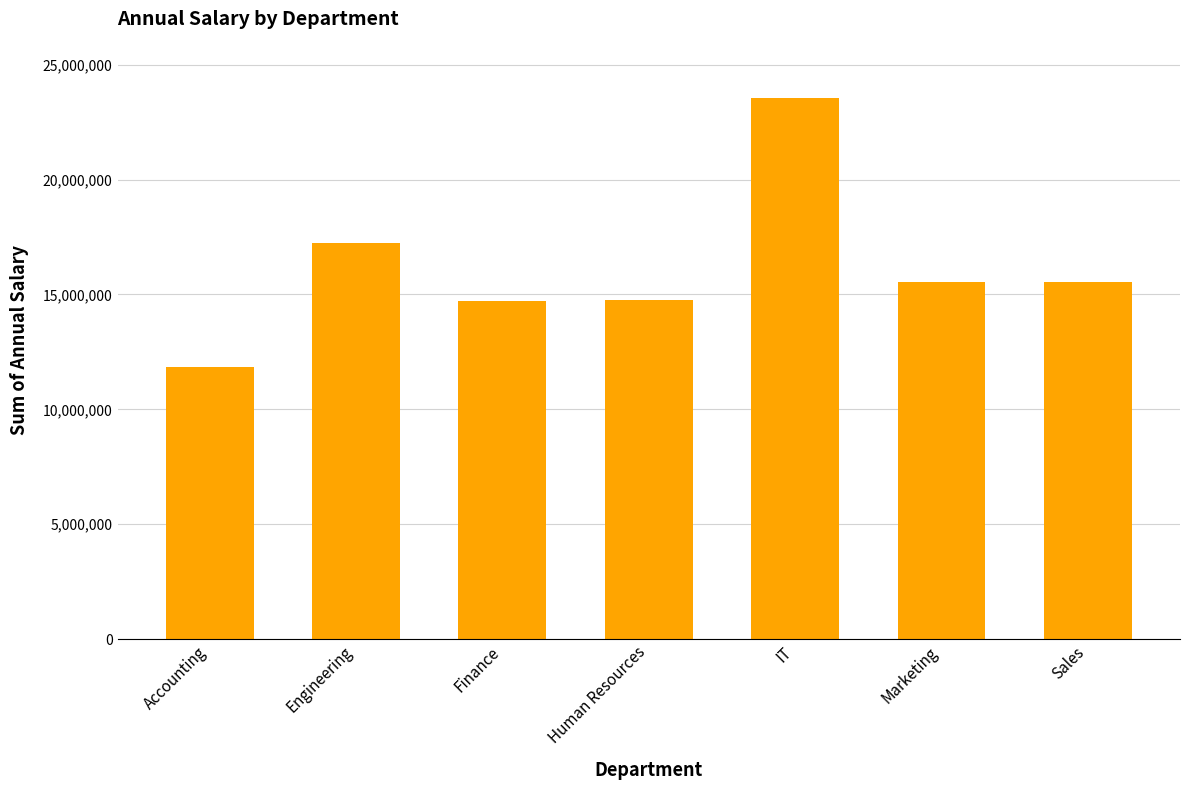

How many distinct data groups are displayed?

1